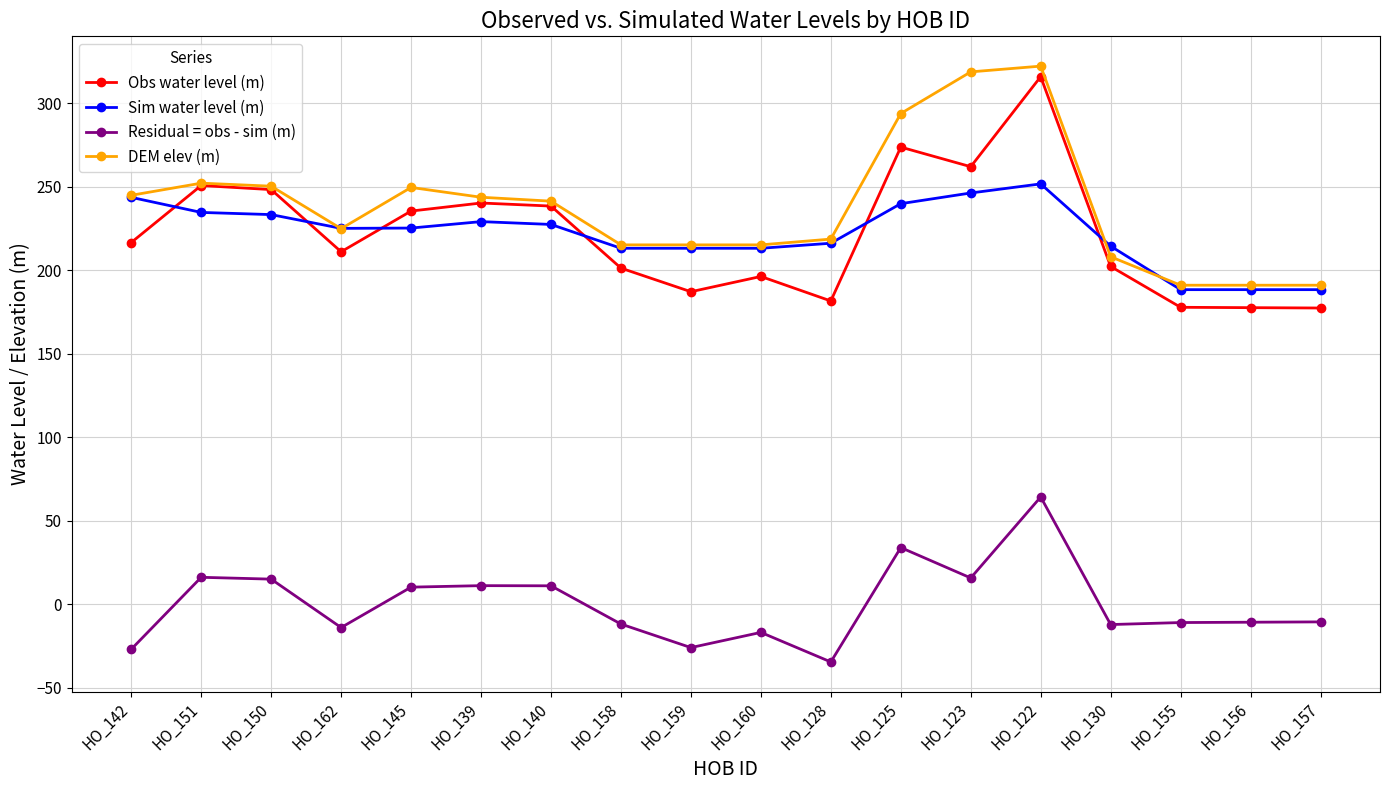

What is the maximum value shown in the chart?

322.2